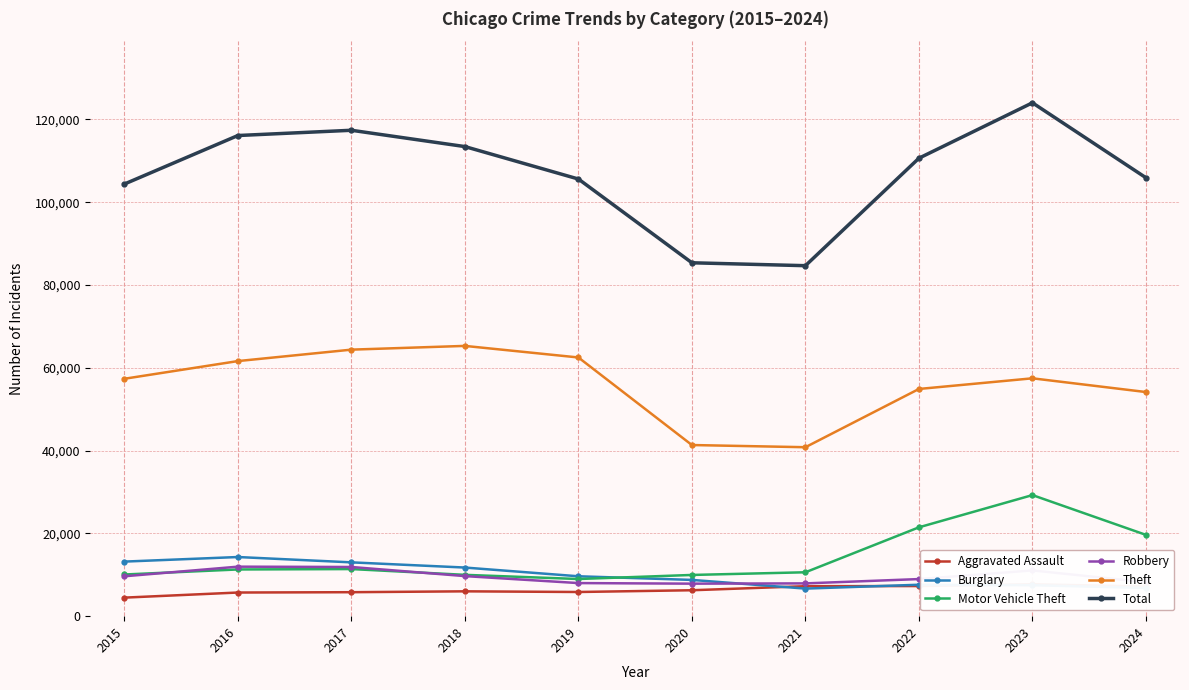

Reading right to left, list all the values displayed in this chart.

Aggravated Assault: 7169	7711	7280	7242	6265	5841	6002	5793	5713	4480
Burglary: 6816	7481	7592	6662	8758	9638	11747	13001	14289	13184
Motor Vehicle Theft: 19641	29252	21464	10604	9959	8978	9985	11380	11285	10068
Robbery: 8211	11053	8963	7920	7855	7995	9681	11880	11960	9638
Theft: 54144	57461	54887	40816	41343	62495	65290	64386	61623	57351
Total: 105913	124019	110634	84668	85369	105601	113440	117380	116111	104389